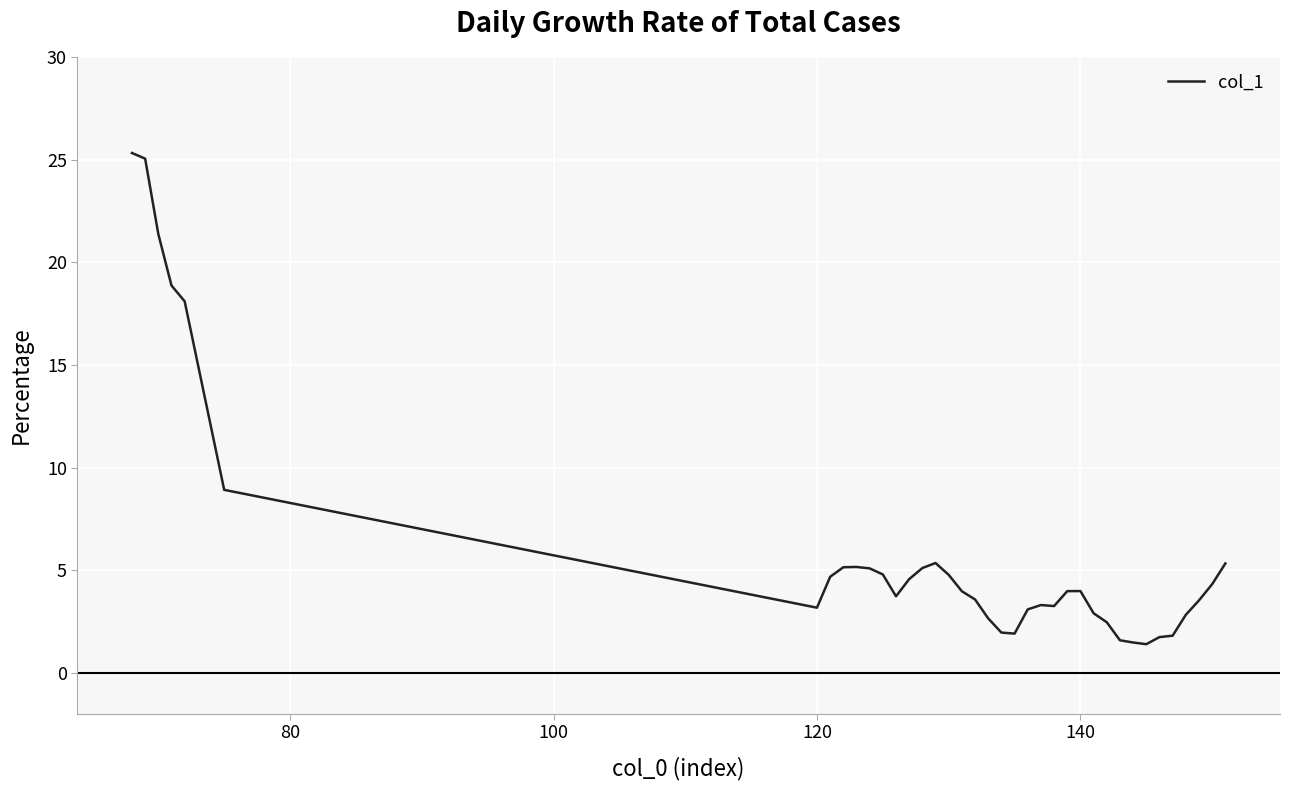

What is the minimum value shown in the chart?

1.4